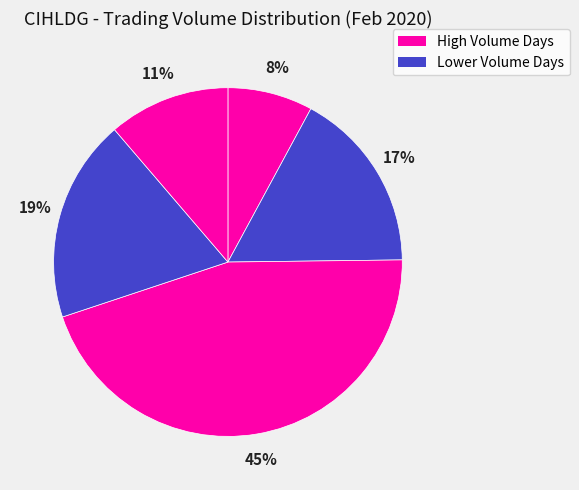

Count the number of slices in the pie.

5